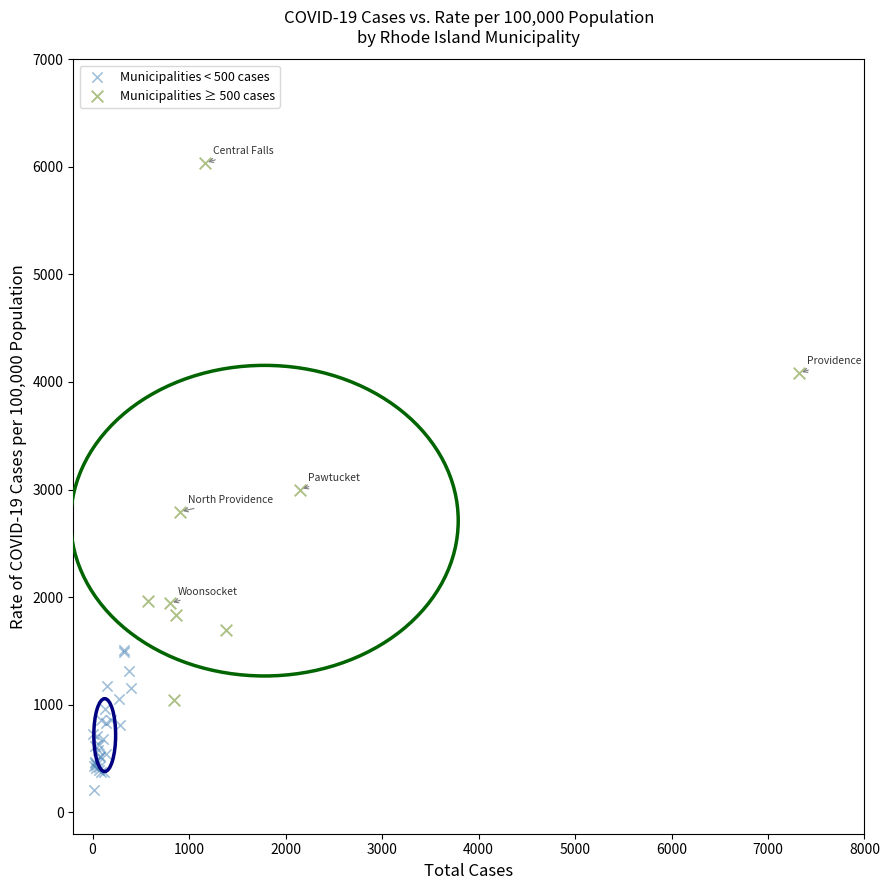

Which series reaches the minimum Y coordinate?

Municipalities < 500 cases